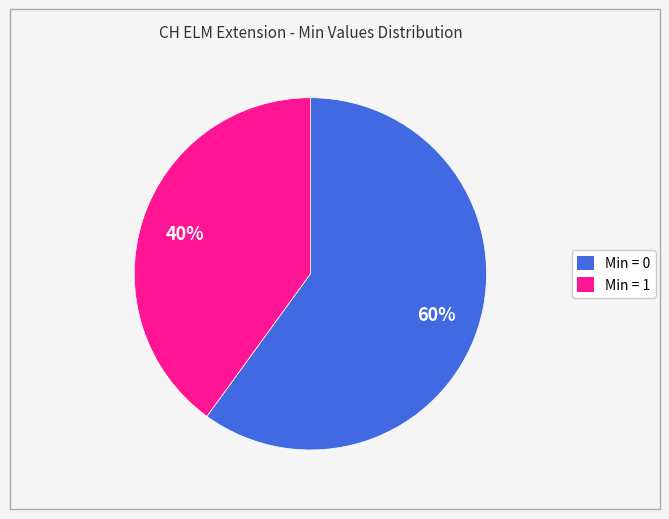

To the nearest percent, what is the average slice percentage?

50%